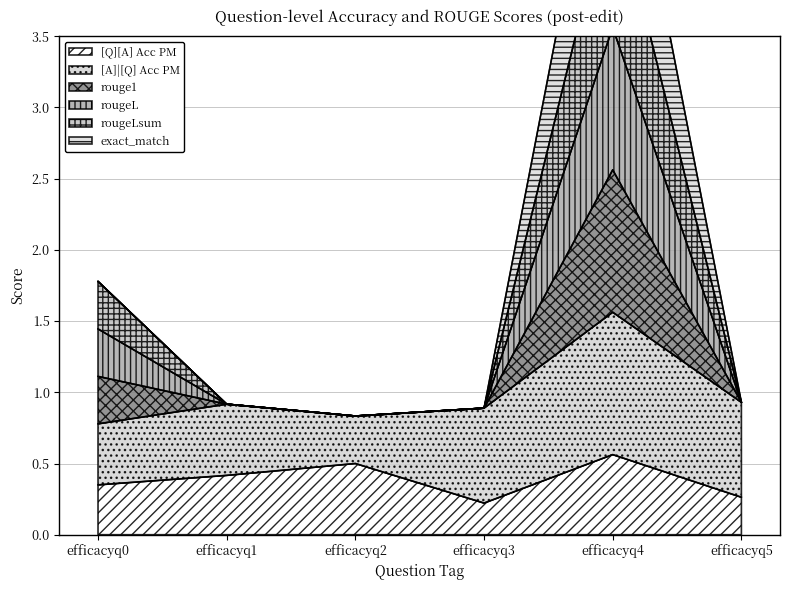

Where is the first local minimum for exact_match?

efficacyq2